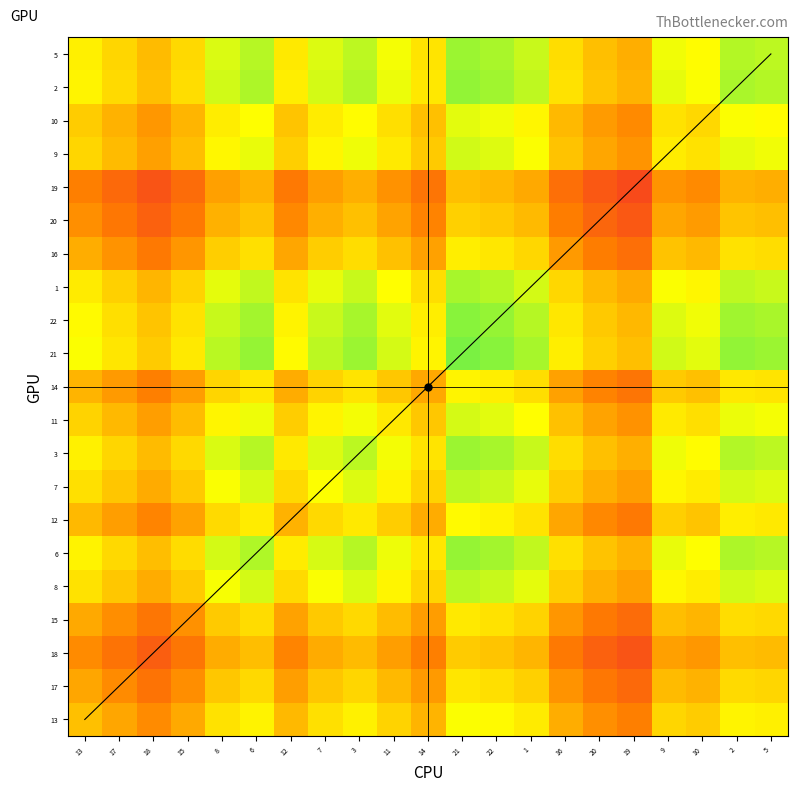

Reading left to right, transcribe all the data shown in this chart.

13: 13=42.4	17=41.5	18=40.6	15=41.6	8=43.4	6=44.0	12=42.1	7=43.4	3=43.9	11=43.0	14=42.0	21=44.4	22=44.2	1=43.7	16=41.7	20=40.8	19=40.2	9=43.1	10=42.7	2=44.0	5=43.9
17: 13=41.5	17=40.6	18=39.8	15=40.7	8=42.6	6=43.1	12=41.3	7=42.5	3=43.1	11=42.1	14=41.1	21=43.6	22=43.4	1=42.9	16=40.9	20=39.9	19=39.4	9=42.2	10=41.9	2=43.2	5=43.0
18: 13=40.6	17=39.8	18=38.9	15=39.9	8=41.7	6=42.3	12=40.4	7=41.7	3=42.2	11=41.3	14=40.2	21=42.7	22=42.5	1=42.0	16=40.0	20=39.1	19=38.5	9=41.3	10=41.0	2=42.3	5=42.2
15: 13=41.6	17=40.7	18=39.9	15=40.8	8=42.7	6=43.2	12=41.4	7=42.6	3=43.2	11=42.2	14=41.2	21=43.7	22=43.5	1=43.0	16=41.0	20=40.0	19=39.5	9=42.3	10=42.0	2=43.3	5=43.1
8: 13=43.4	17=42.6	18=41.7	15=42.7	8=44.5	6=45.1	12=43.2	7=44.5	3=45.0	11=44.1	14=43.0	21=45.5	22=45.3	1=44.8	16=42.8	20=41.9	19=41.3	9=44.1	10=43.8	2=45.1	5=45.0
6: 13=44.0	17=43.1	18=42.3	15=43.2	8=45.1	6=45.6	12=43.8	7=45.0	3=45.6	11=44.6	14=43.6	21=46.1	22=45.9	1=45.4	16=43.4	20=42.4	19=41.9	9=44.7	10=44.4	2=45.7	5=45.5
12: 13=42.1	17=41.3	18=40.4	15=41.4	8=43.2	6=43.8	12=41.9	7=43.2	3=43.7	11=42.8	14=41.7	21=44.2	22=44.0	1=43.5	16=41.5	20=40.6	19=40.0	9=42.8	10=42.5	2=43.8	5=43.7
7: 13=43.4	17=42.5	18=41.7	15=42.6	8=44.5	6=45.0	12=43.2	7=44.4	3=44.9	11=44.0	14=43.0	21=45.5	22=45.2	1=44.7	16=42.8	20=41.8	19=41.3	9=44.1	10=43.8	2=45.1	5=44.9
3: 13=43.9	17=43.1	18=42.2	15=43.2	8=45.0	6=45.6	12=43.7	7=44.9	3=45.5	11=44.5	14=43.5	21=46.0	22=45.8	1=45.3	16=43.3	20=42.3	19=41.8	9=44.6	10=44.3	2=45.6	5=45.5
11: 13=43.0	17=42.1	18=41.3	15=42.2	8=44.1	6=44.6	12=42.8	7=44.0	3=44.5	11=43.6	14=42.6	21=45.1	22=44.8	1=44.3	16=42.4	20=41.4	19=40.9	9=43.7	10=43.4	2=44.7	5=44.5
14: 13=42.0	17=41.1	18=40.2	15=41.2	8=43.0	6=43.6	12=41.7	7=43.0	3=43.5	11=42.6	14=41.6	21=44.0	22=43.8	1=43.3	16=41.3	20=40.4	19=39.8	9=42.7	10=42.3	2=43.6	5=43.5
21: 13=44.4	17=43.6	18=42.7	15=43.7	8=45.5	6=46.1	12=44.2	7=45.5	3=46.0	11=45.1	14=44.0	21=46.5	22=46.3	1=45.8	16=43.8	20=42.9	19=42.3	9=45.1	10=44.8	2=46.1	5=46.0
22: 13=44.2	17=43.4	18=42.5	15=43.5	8=45.3	6=45.9	12=44.0	7=45.2	3=45.8	11=44.8	14=43.8	21=46.3	22=46.1	1=45.6	16=43.6	20=42.6	19=42.1	9=44.9	10=44.6	2=45.9	5=45.8
1: 13=43.7	17=42.9	18=42.0	15=43.0	8=44.8	6=45.4	12=43.5	7=44.7	3=45.3	11=44.3	14=43.3	21=45.8	22=45.6	1=45.1	16=43.1	20=42.1	19=41.6	9=44.4	10=44.1	2=45.4	5=45.3
16: 13=41.7	17=40.9	18=40.0	15=41.0	8=42.8	6=43.4	12=41.5	7=42.8	3=43.3	11=42.4	14=41.3	21=43.8	22=43.6	1=43.1	16=41.1	20=40.2	19=39.6	9=42.4	10=42.1	2=43.4	5=43.3
20: 13=40.8	17=39.9	18=39.1	15=40.0	8=41.9	6=42.4	12=40.6	7=41.8	3=42.3	11=41.4	14=40.4	21=42.9	22=42.6	1=42.1	16=40.2	20=39.2	19=38.7	9=41.5	10=41.2	2=42.5	5=42.3
19: 13=40.2	17=39.4	18=38.5	15=39.5	8=41.3	6=41.9	12=40.0	7=41.3	3=41.8	11=40.9	14=39.8	21=42.3	22=42.1	1=41.6	16=39.6	20=38.7	19=38.1	9=40.9	10=40.6	2=41.9	5=41.8
9: 13=43.1	17=42.2	18=41.3	15=42.3	8=44.1	6=44.7	12=42.8	7=44.1	3=44.6	11=43.7	14=42.7	21=45.1	22=44.9	1=44.4	16=42.4	20=41.5	19=40.9	9=43.8	10=43.4	2=44.8	5=44.6
10: 13=42.7	17=41.9	18=41.0	15=42.0	8=43.8	6=44.4	12=42.5	7=43.8	3=44.3	11=43.4	14=42.3	21=44.8	22=44.6	1=44.1	16=42.1	20=41.2	19=40.6	9=43.4	10=43.1	2=44.4	5=44.3
2: 13=44.0	17=43.2	18=42.3	15=43.3	8=45.1	6=45.7	12=43.8	7=45.1	3=45.6	11=44.7	14=43.6	21=46.1	22=45.9	1=45.4	16=43.4	20=42.5	19=41.9	9=44.8	10=44.4	2=45.7	5=45.6
5: 13=43.9	17=43.0	18=42.2	15=43.1	8=45.0	6=45.5	12=43.7	7=44.9	3=45.5	11=44.5	14=43.5	21=46.0	22=45.8	1=45.3	16=43.3	20=42.3	19=41.8	9=44.6	10=44.3	2=45.6	5=45.4